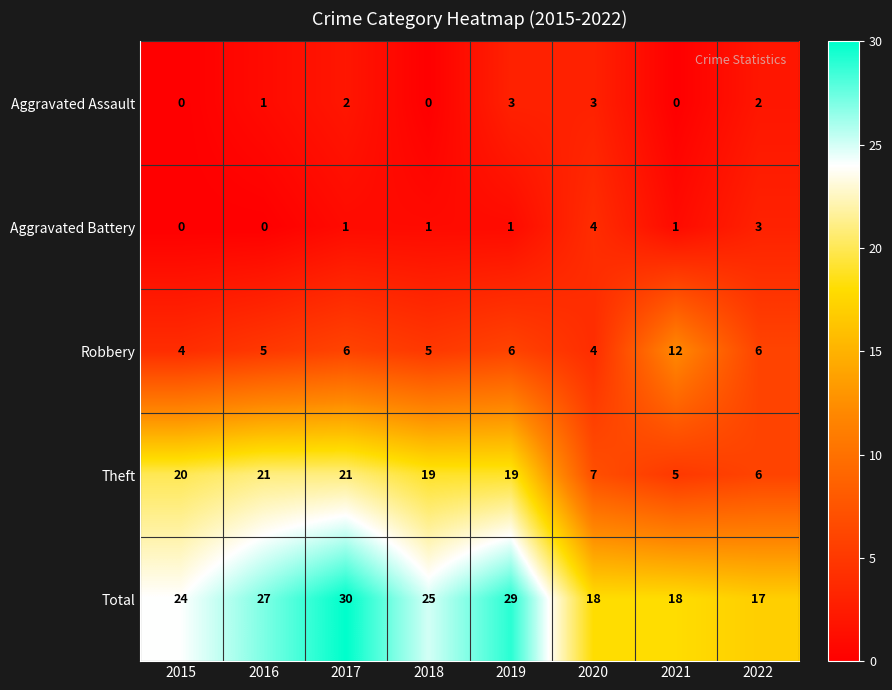

At 2018, list the series in order from smallest to largest.

Aggravated Assault, Aggravated Battery, Robbery, Theft, Total